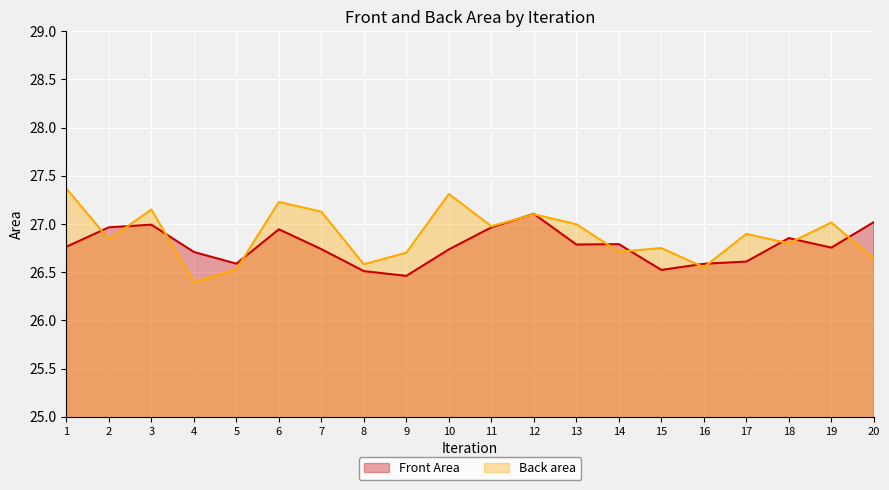

How many lines are shown in the chart?

2